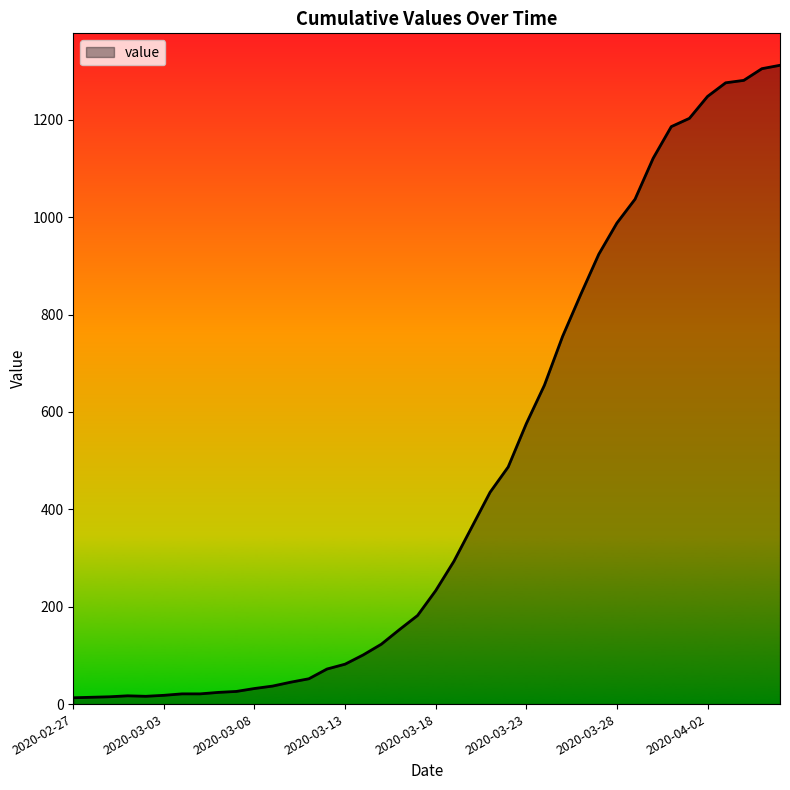

What is the average value?

465